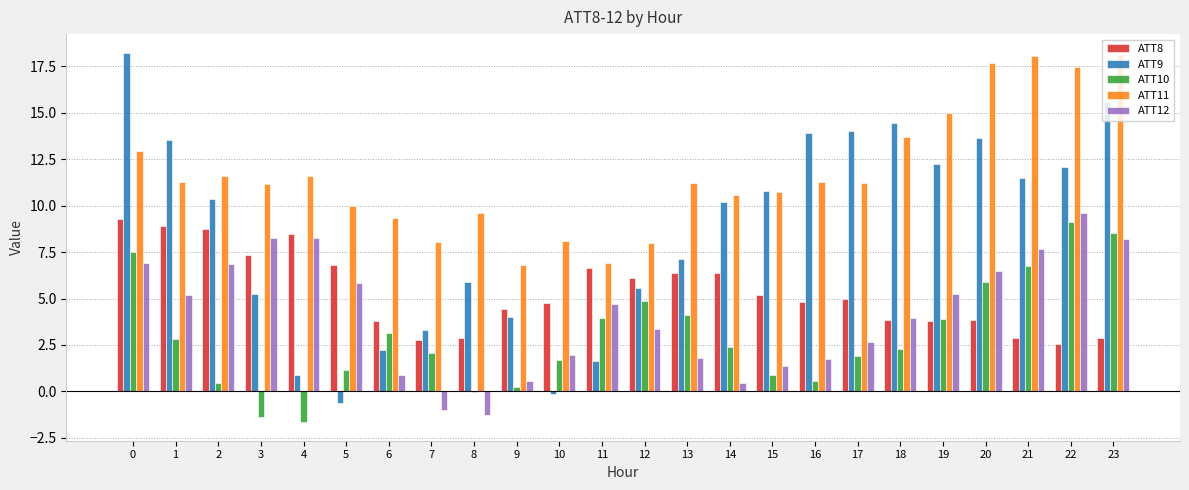

At which label does ATT12 reach its peak?

22